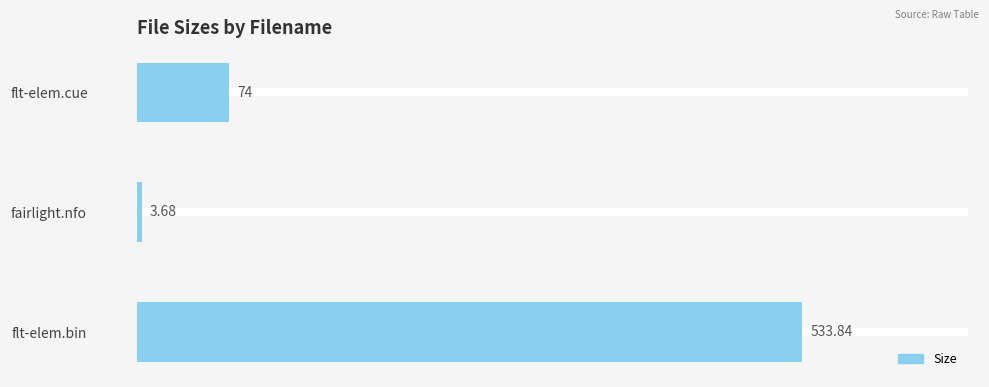

What is the difference between the values at fairlight.nfo and flt-elem.cue?

70.3